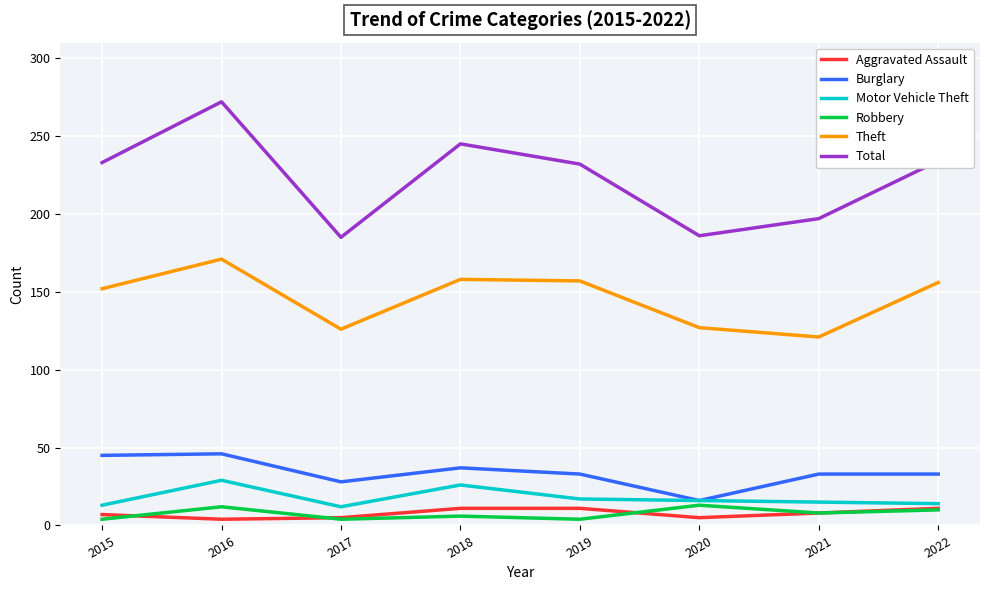

The Burglary series shows 28 at 2015. True or false?

False